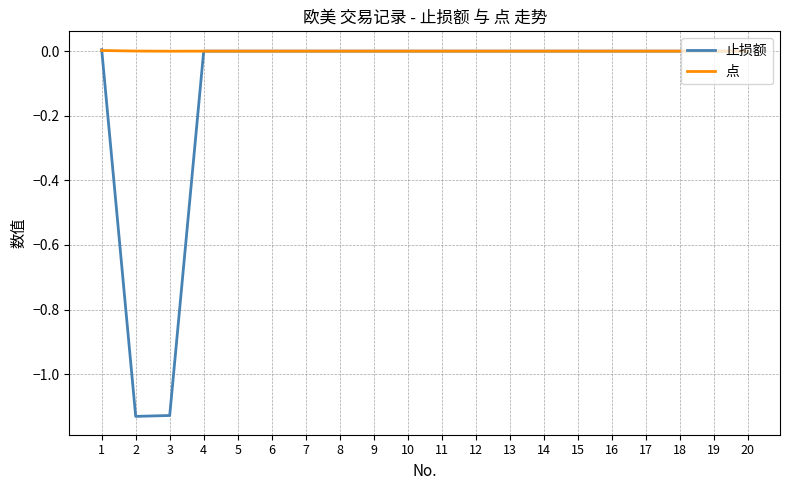

What is the average value of the 止损额 series?

-0.1